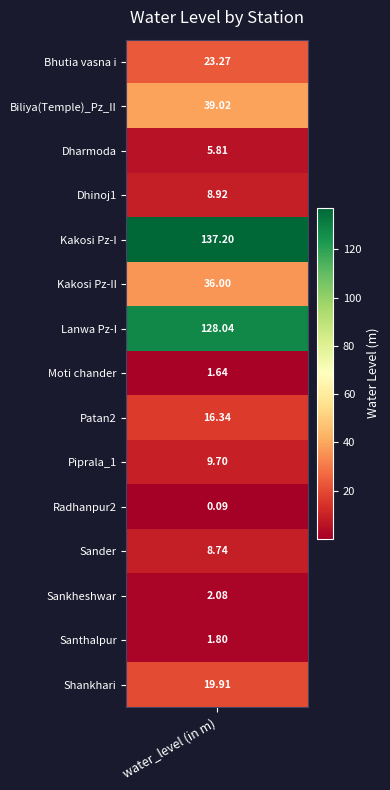

What is the difference between the second highest and second lowest values?

126.4